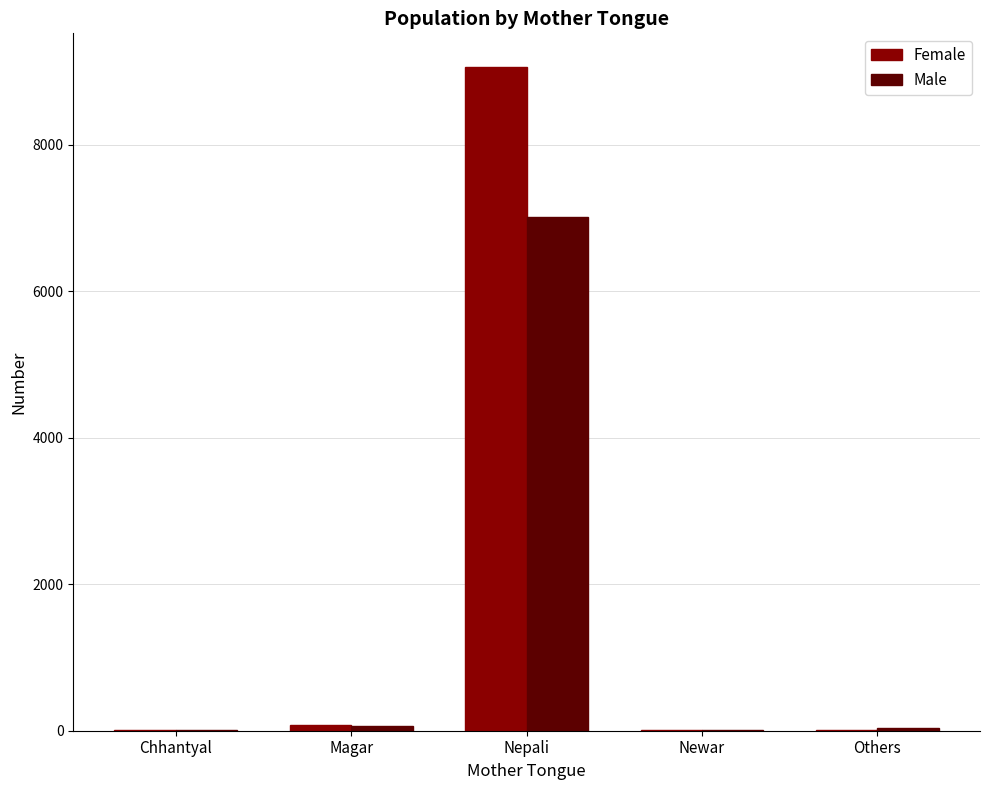

True or false: Female has a value of 13637 at Nepali.

False